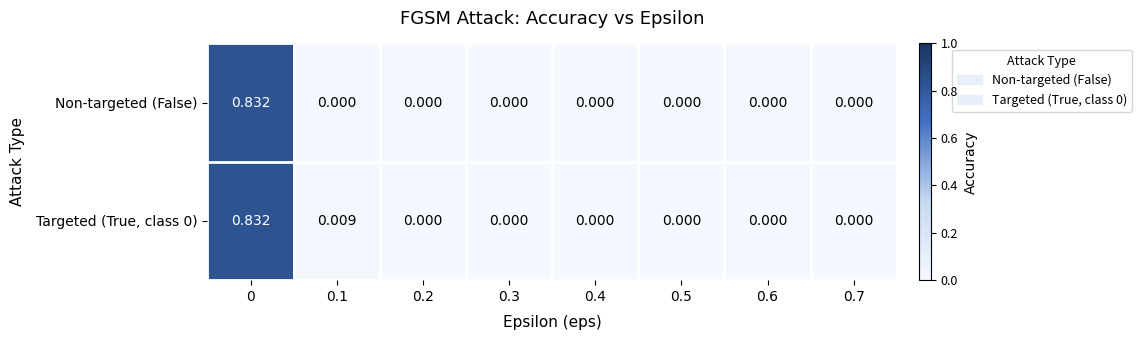

Reading right to left, transcribe all the data shown in this chart.

Non-targeted (False): 0.7=0.0	0.6=0.0	0.5=0.0	0.4=0.0	0.3=0.0	0.2=0.0	0.1=0.0	0=0.8
Targeted (True, class 0): 0.7=0.0	0.6=0.0	0.5=0.0	0.4=0.0	0.3=0.0	0.2=0.0	0.1=0.0	0=0.8